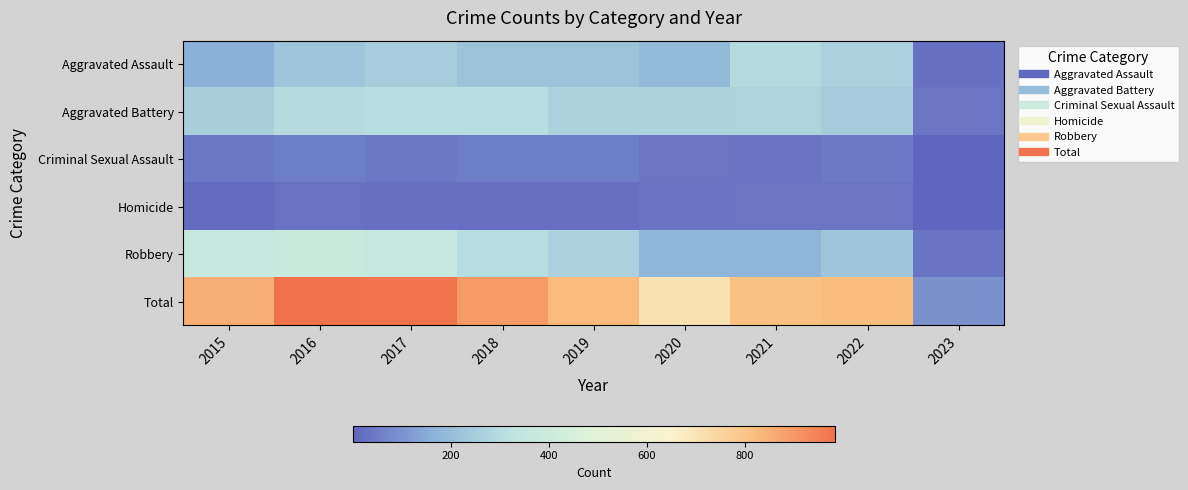

What is the total value across all series at 2015?

1704